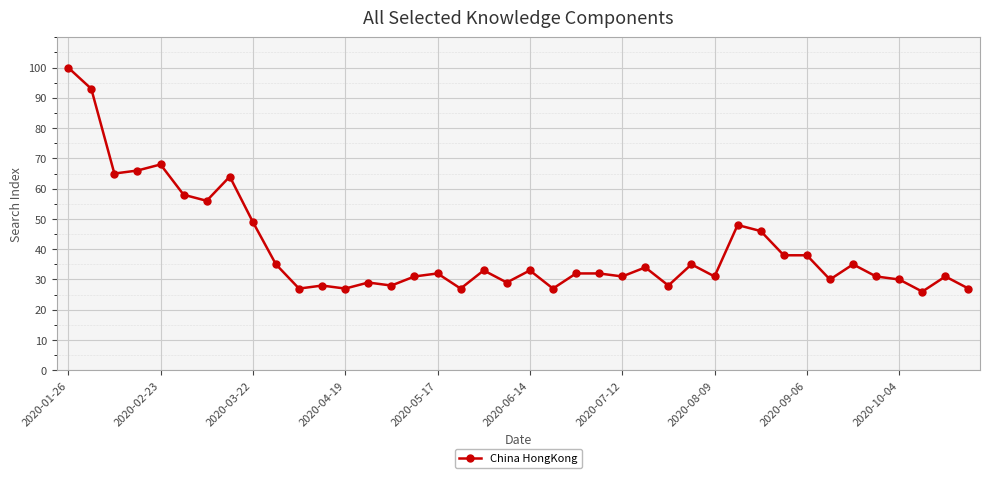

How many categories are shown in the chart?

40